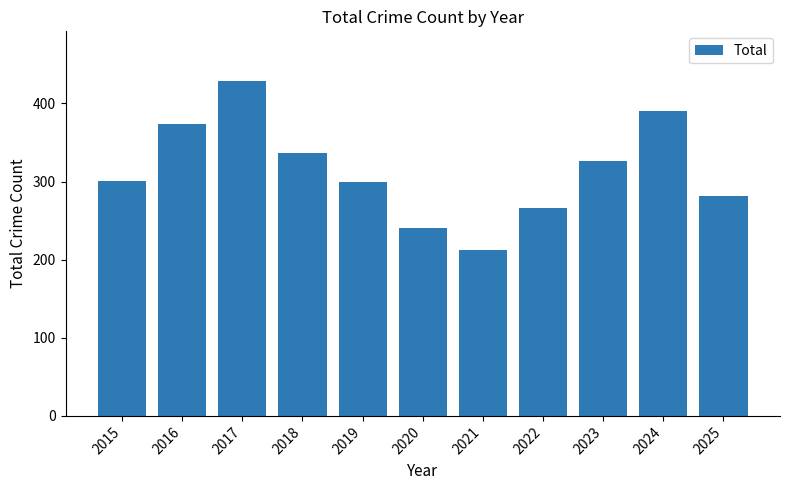

Reading left to right, extract all data points from this chart.

2015=301	2016=374	2017=428	2018=336	2019=299	2020=240	2021=212	2022=266	2023=326	2024=390	2025=281